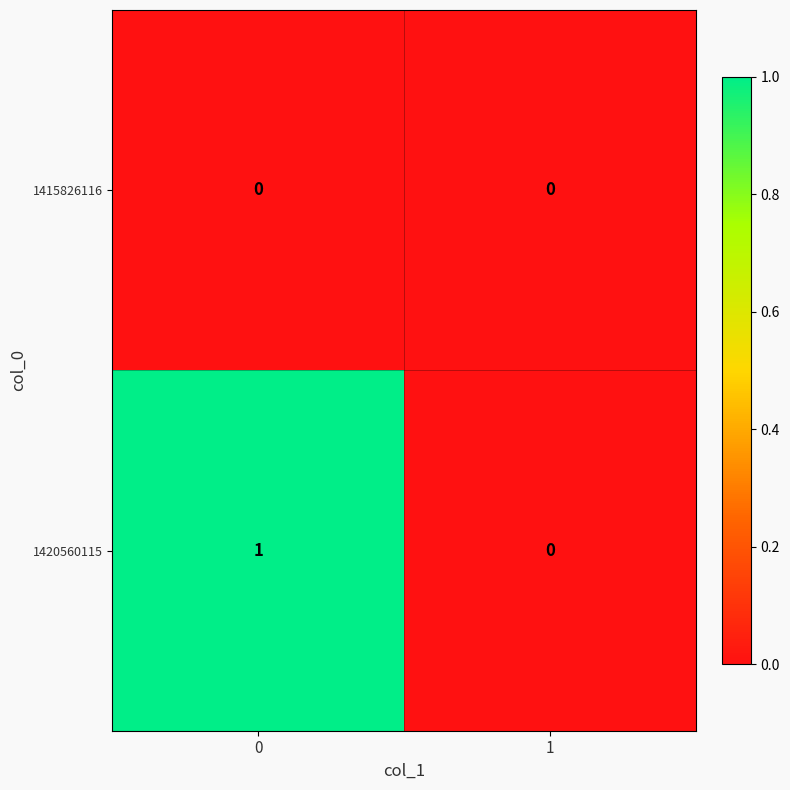

Between 0 and 1, which series saw the biggest shift?

1420560115